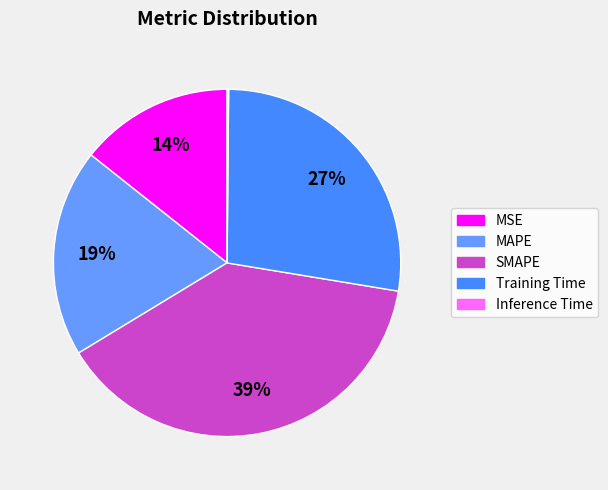

What is the largest slice in the pie chart?

SMAPE